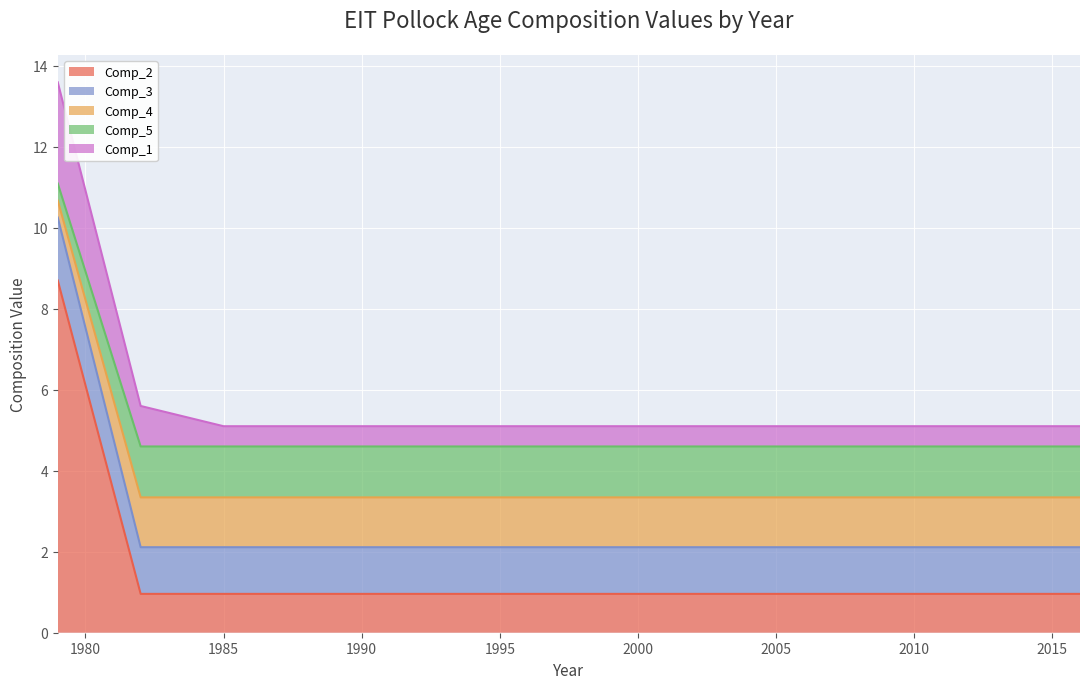

What are all the series names shown in the legend?

Comp_2, Comp_3, Comp_4, Comp_5, Comp_1